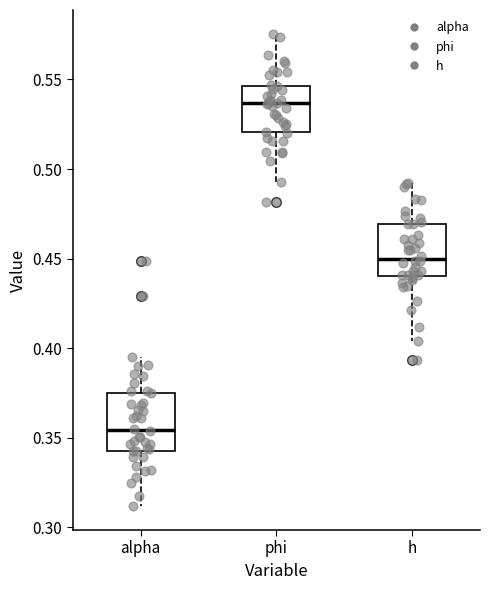

Reading left to right, transcribe this box plot: for each box, give where its median line is, the range the box spans, and where its two whiskers end, as read against the y-axis. The values are not printed on the chart, so give them approximately, as read against the axis.

alpha: median 0.355, box 0.345 to 0.375, whiskers 0.310 to 0.395
phi: median 0.535, box 0.520 to 0.545, whiskers 0.495 to 0.575
h: median 0.450, box 0.440 to 0.470, whiskers 0.405 to 0.490